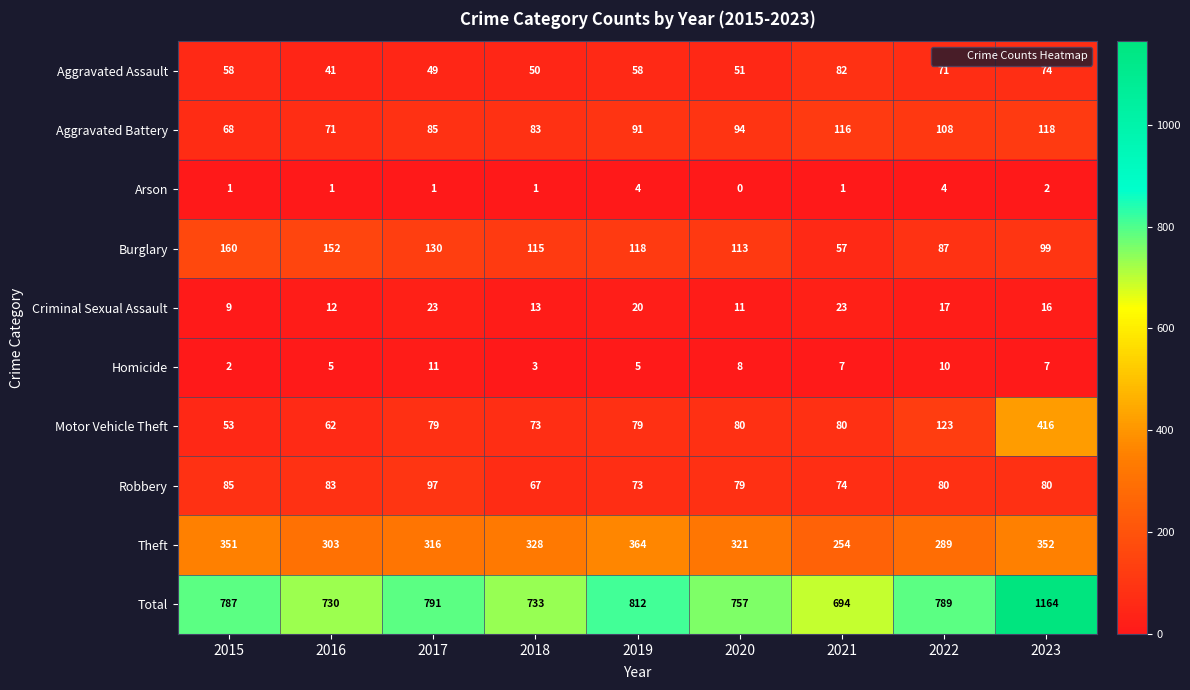

Which series has the widest spread of values?

Total